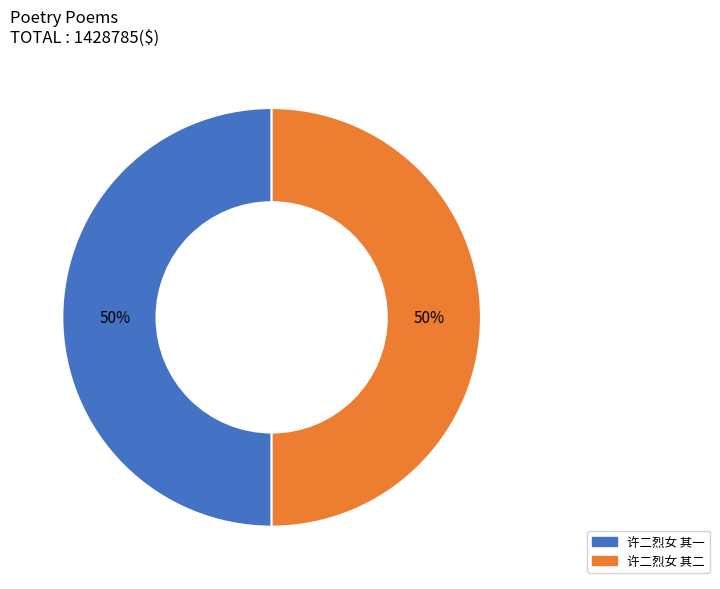

How many segments does this pie chart have?

2